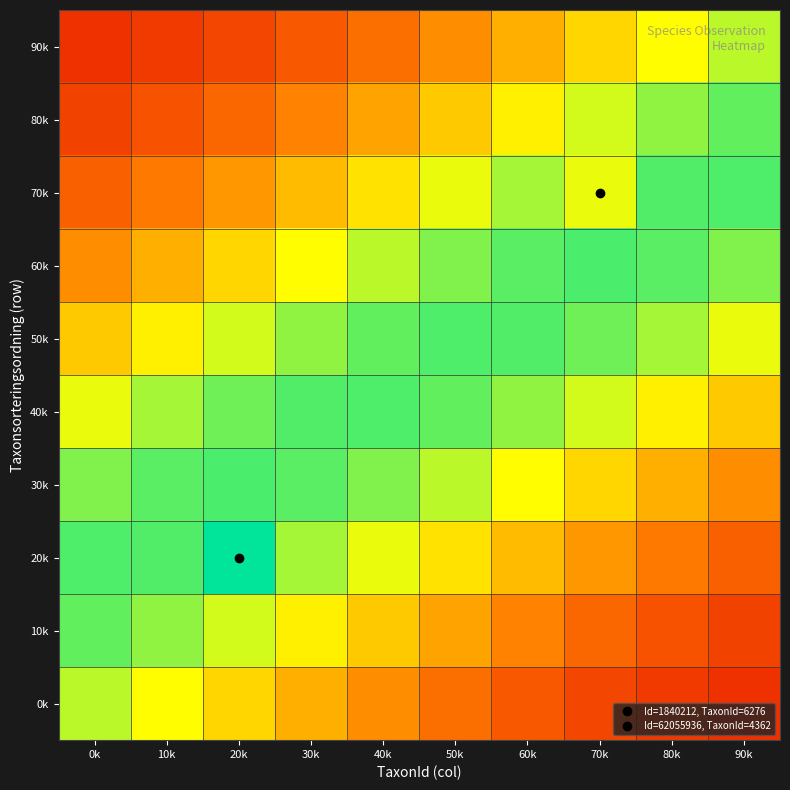

How many categories are shown in the chart?

10